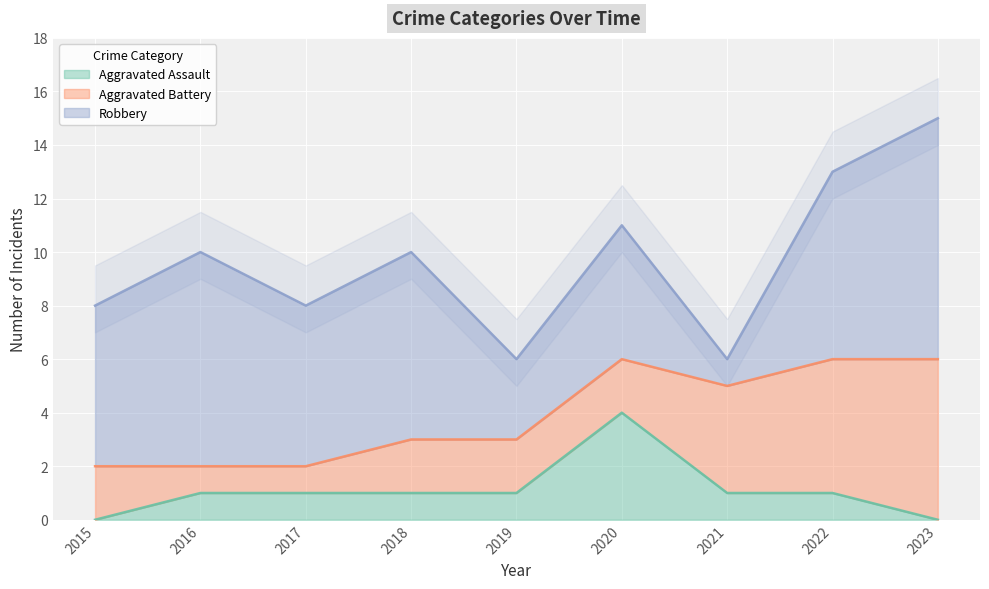

True or false: Aggravated Battery has a value of 4 at 2021.

True